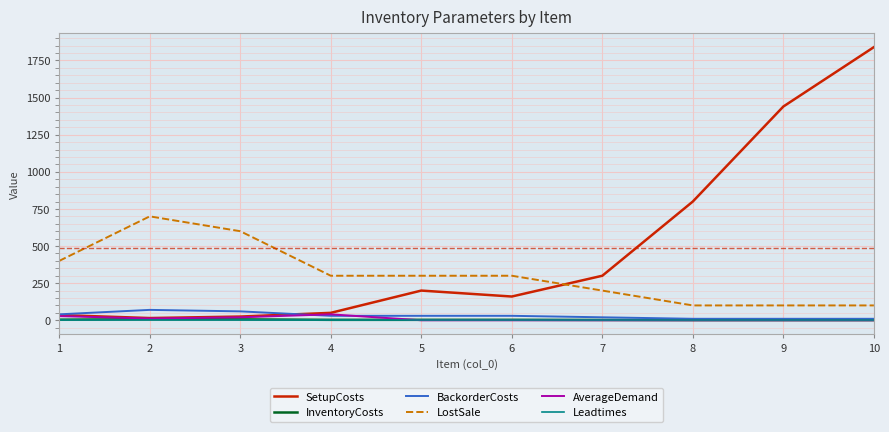

What are all the series names shown in the legend?

SetupCosts, InventoryCosts, BackorderCosts, LostSale, AverageDemand, Leadtimes